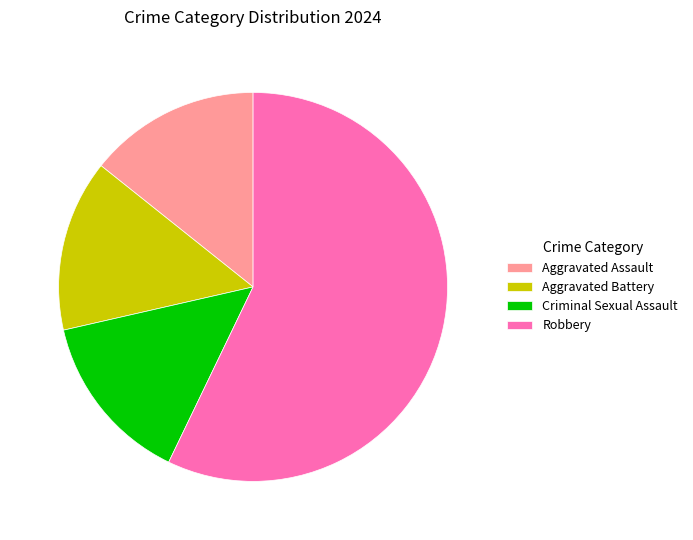

How many segments does this pie chart have?

4